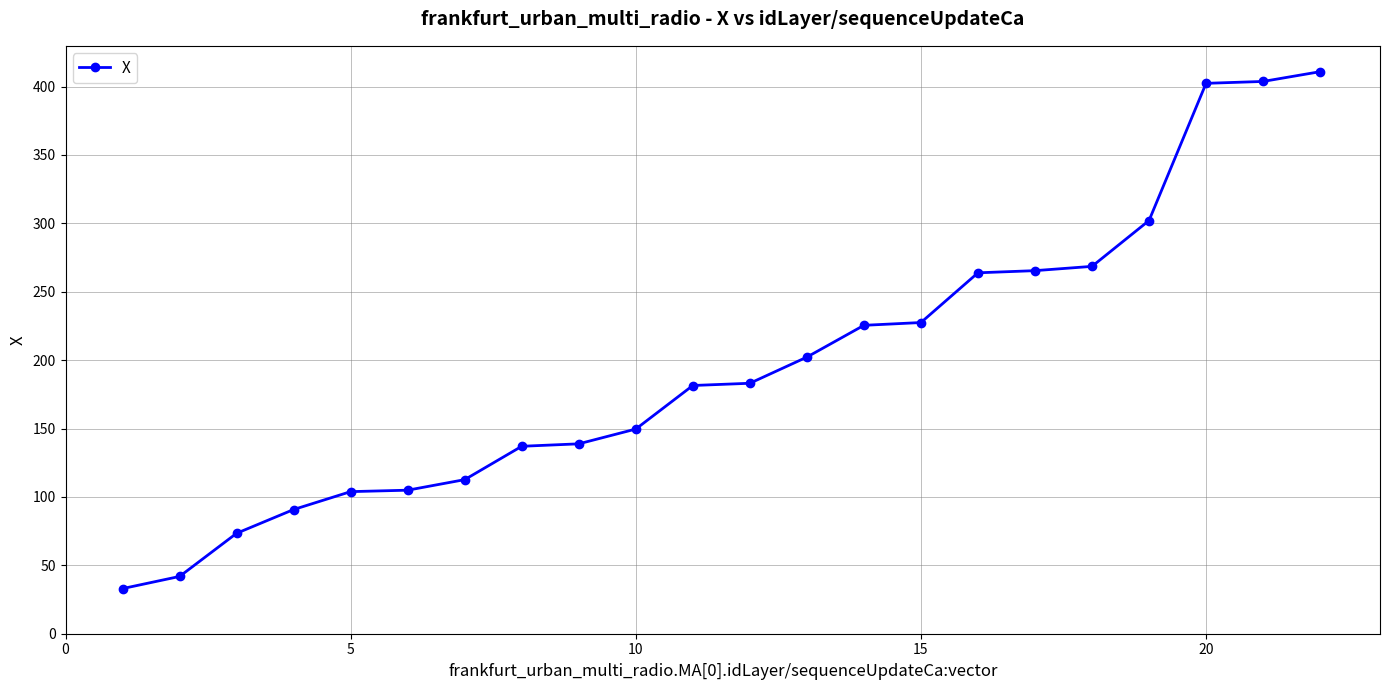

What is the minimum value shown in the chart?

33.0